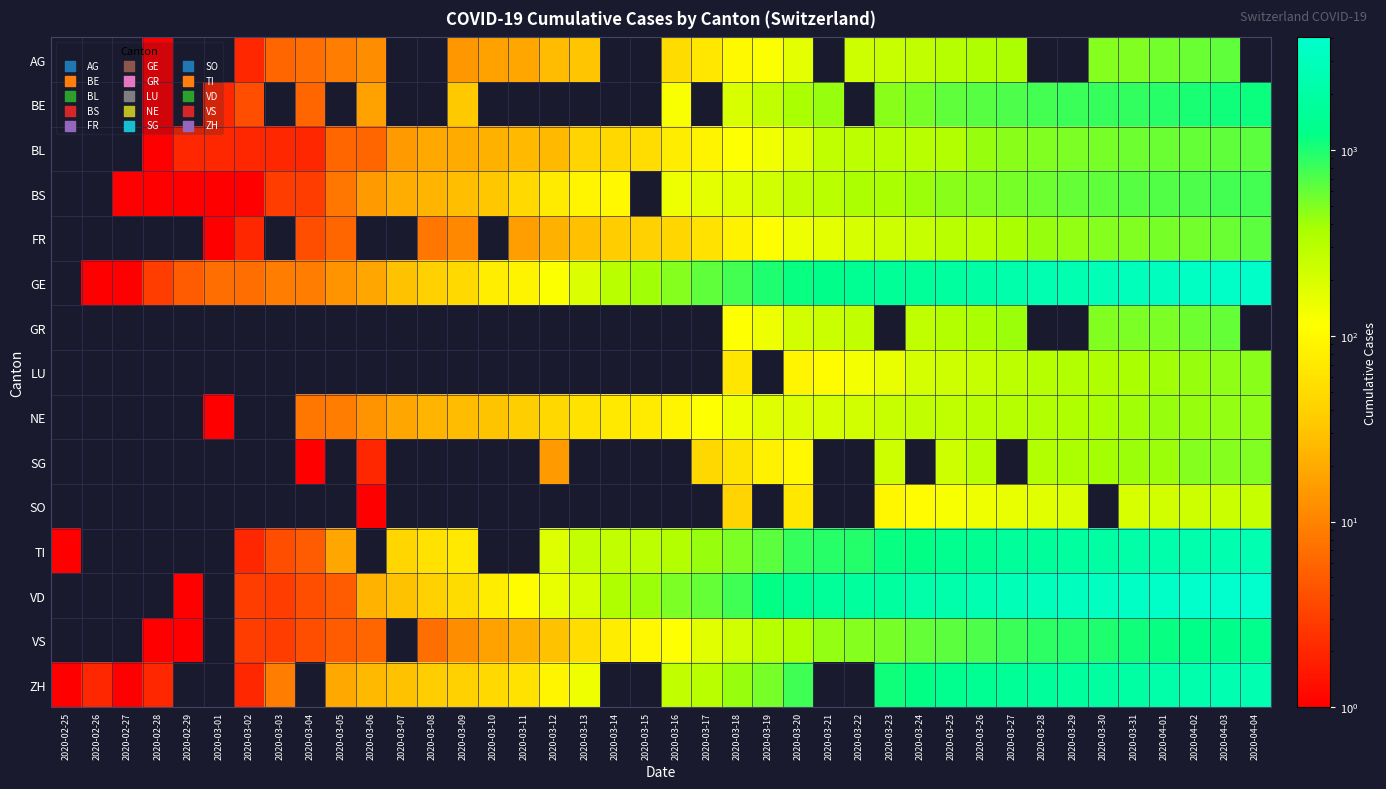

Which series has the widest spread of values?

VD